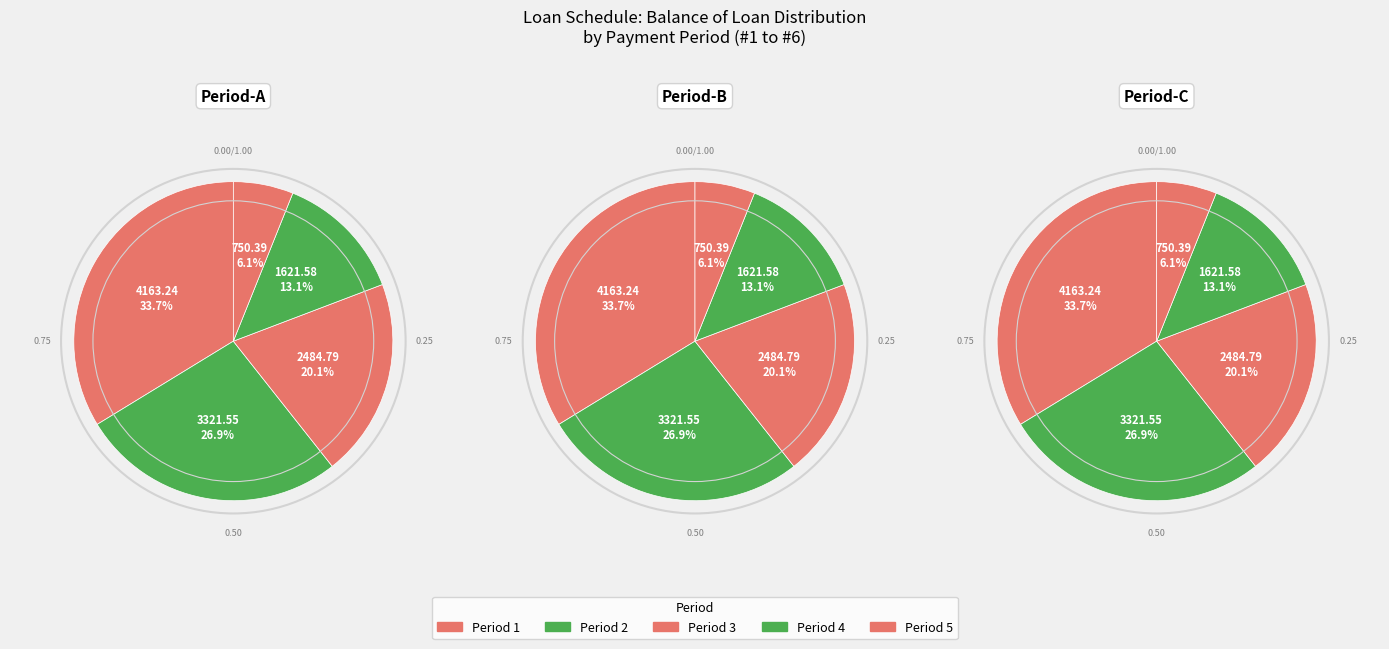

Does 2 represent more than half of the total?

No